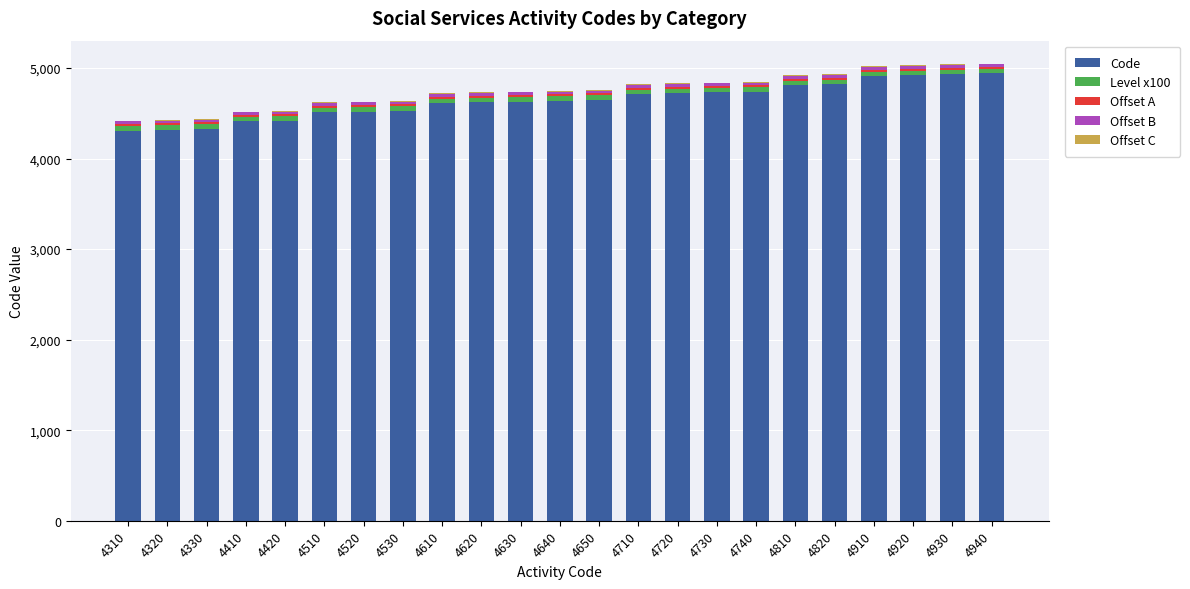

The Code series shows 8326 at 4820. True or false?

False